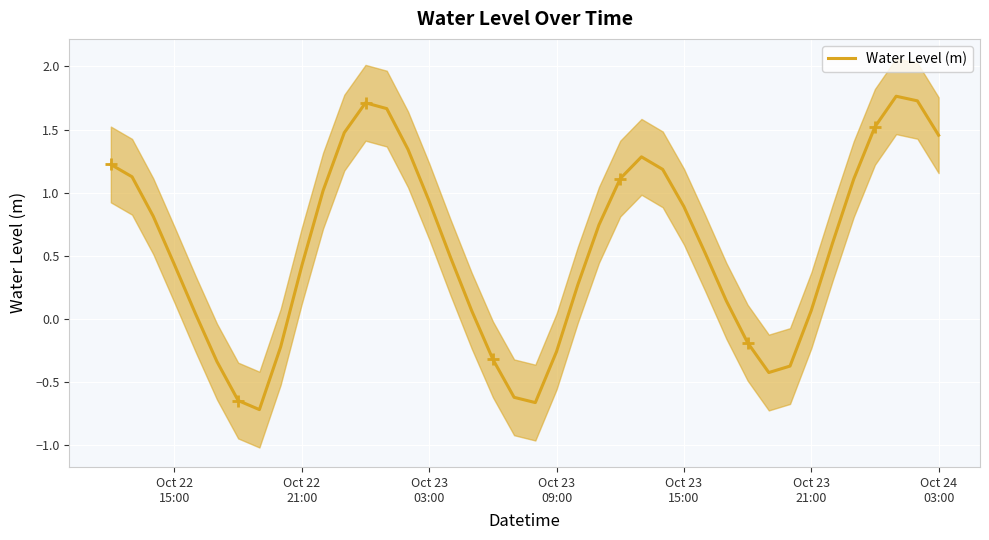

What is the label of the 40th point from the right?

Oct 22
15:00